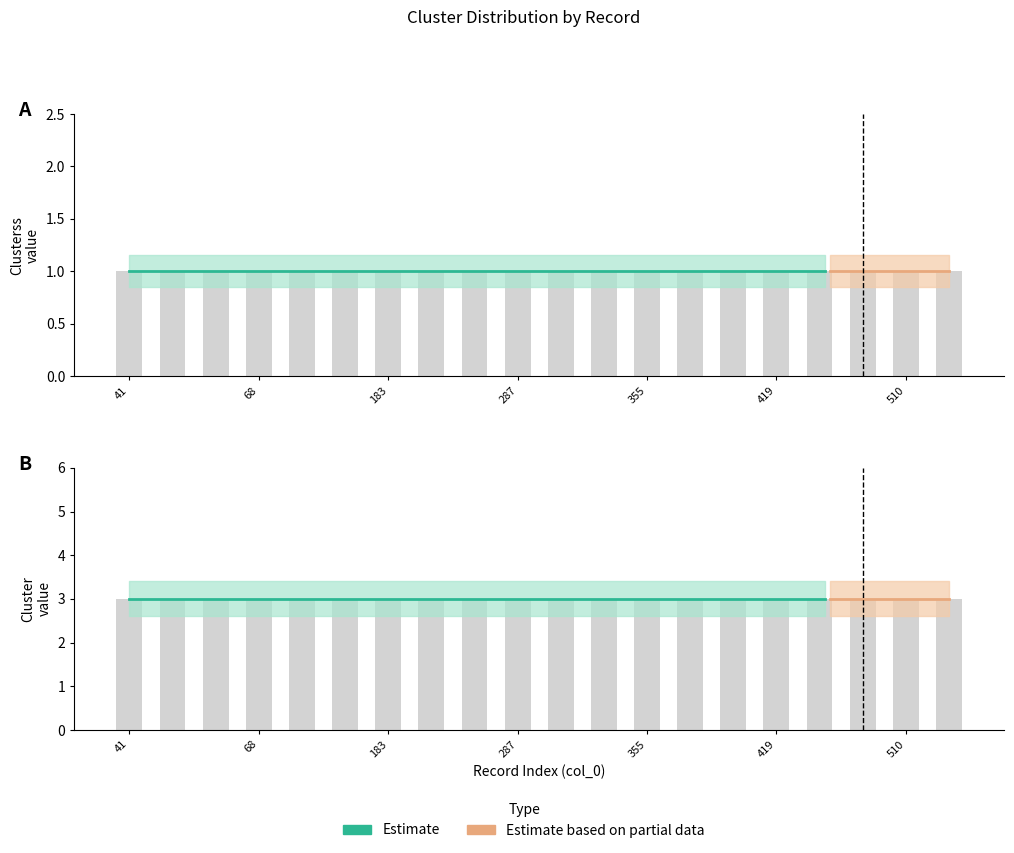

Is it true that Clusterss equals 1 at 344?

True